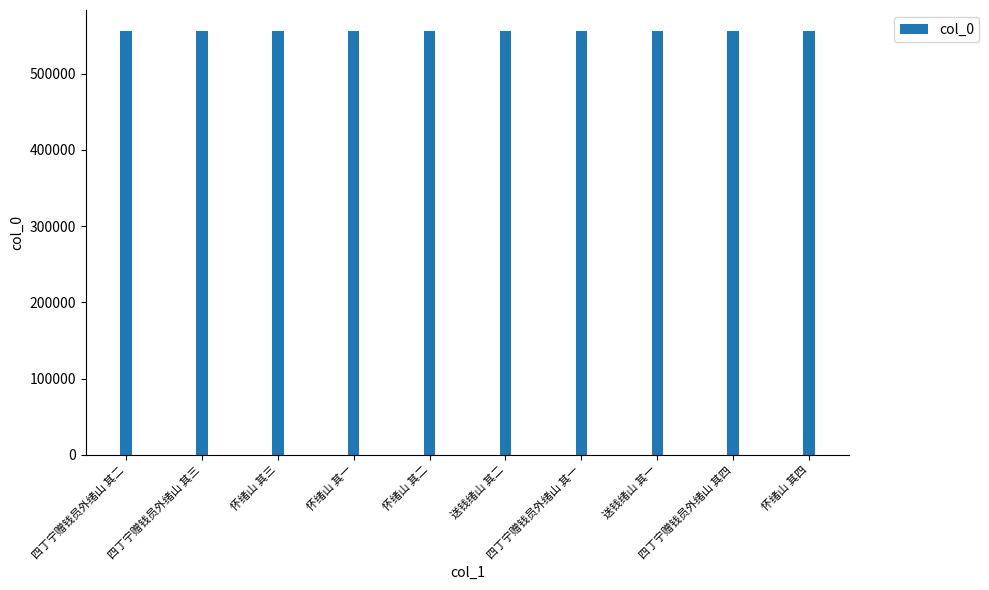

Count the number of data series in this chart.

1